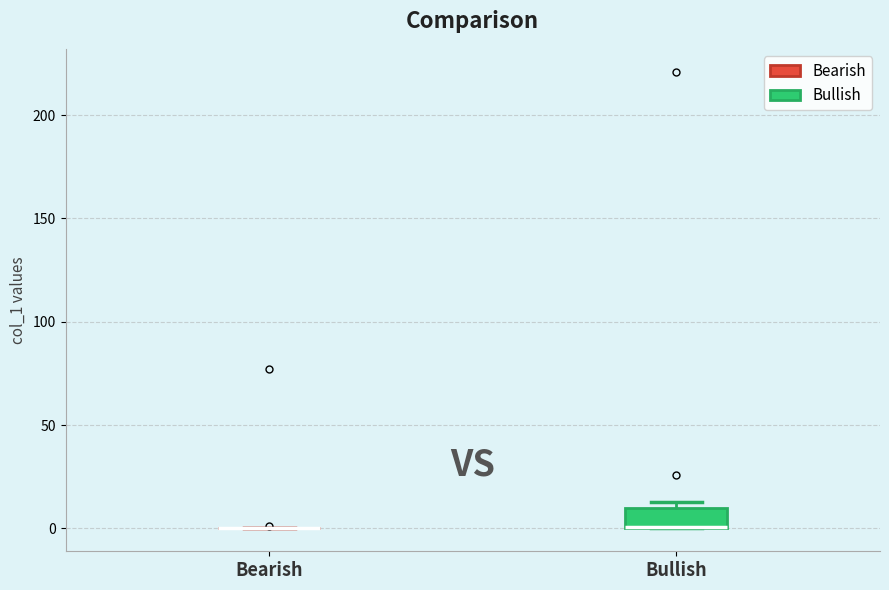

Where is the lower edge of the box for Bullish on the y-axis? The values are not printed on the chart, so give them approximately, as read against the axis.

0